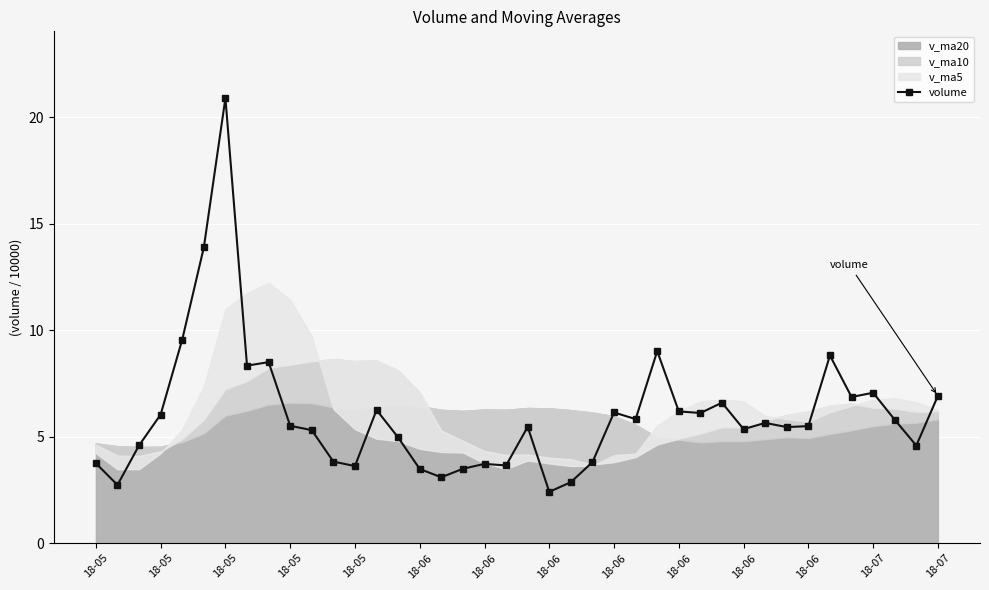

Does the chart display data point markers on the line(s)?

Yes